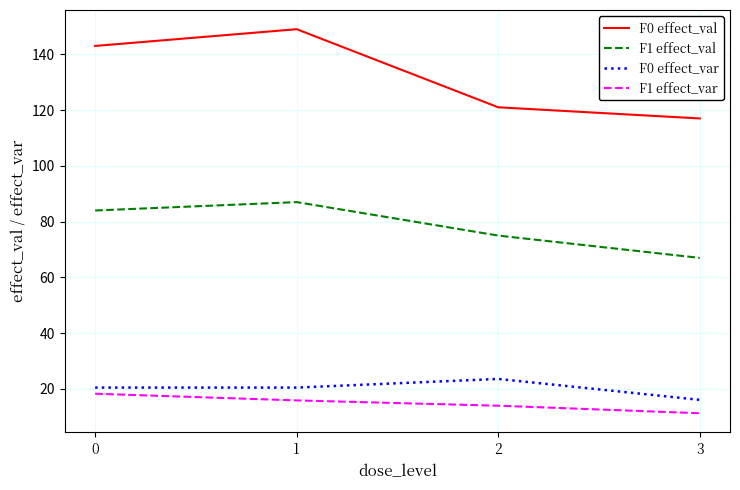

What is the difference between the maximum and second lowest values in the F1 effect_val series?

12.0